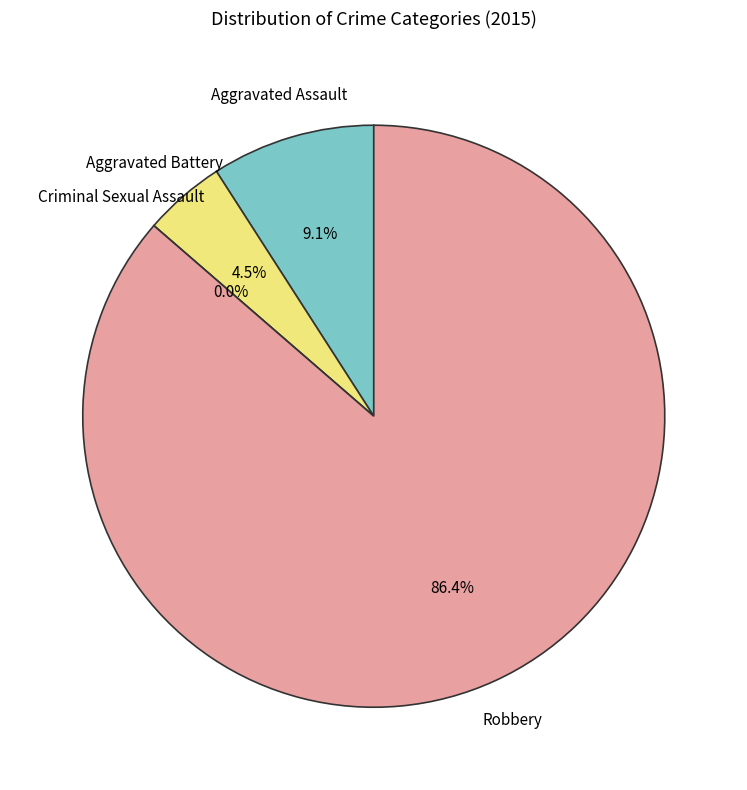

Is Criminal Sexual Assault the majority of the pie?

No